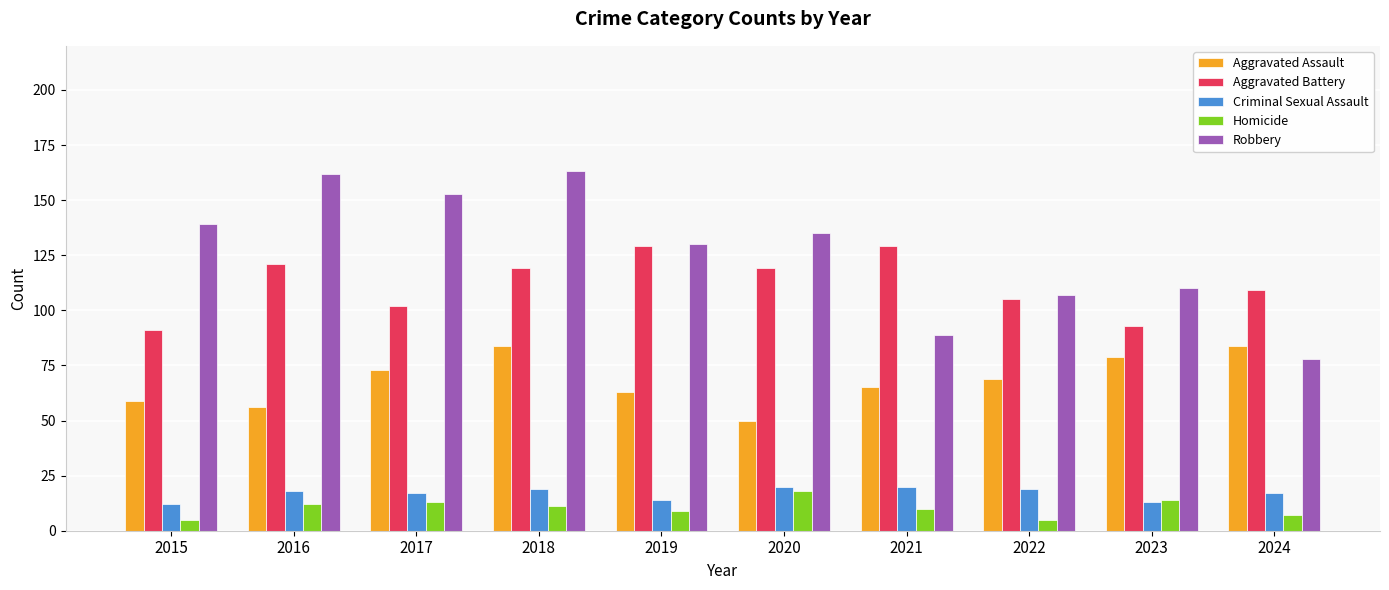

What is the difference between the maximum and minimum values in the Criminal Sexual Assault series?

8